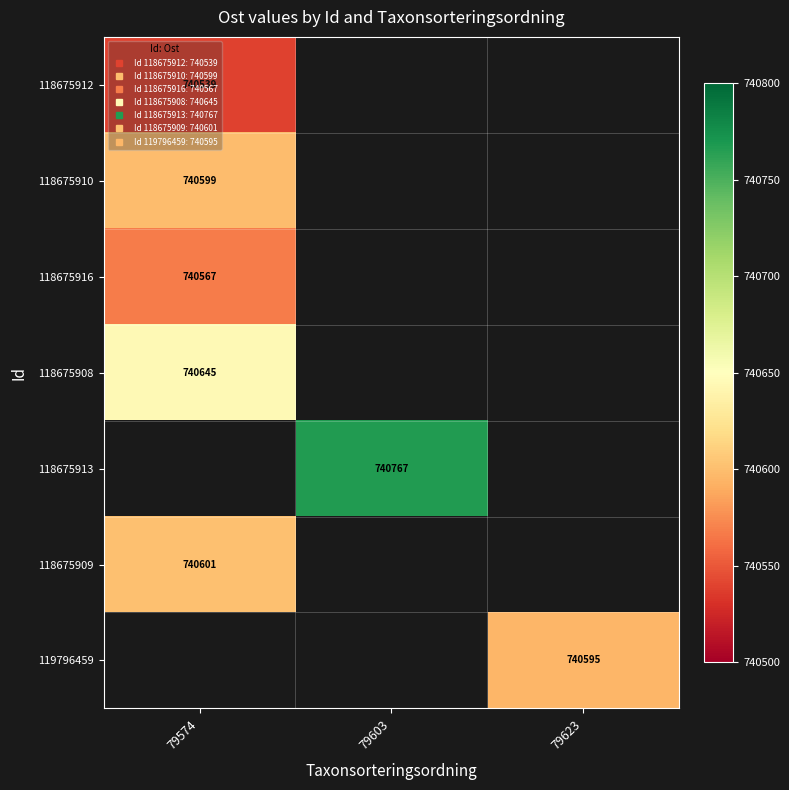

Is it true that 118675916 equals 1011151.6 at 79574?

False